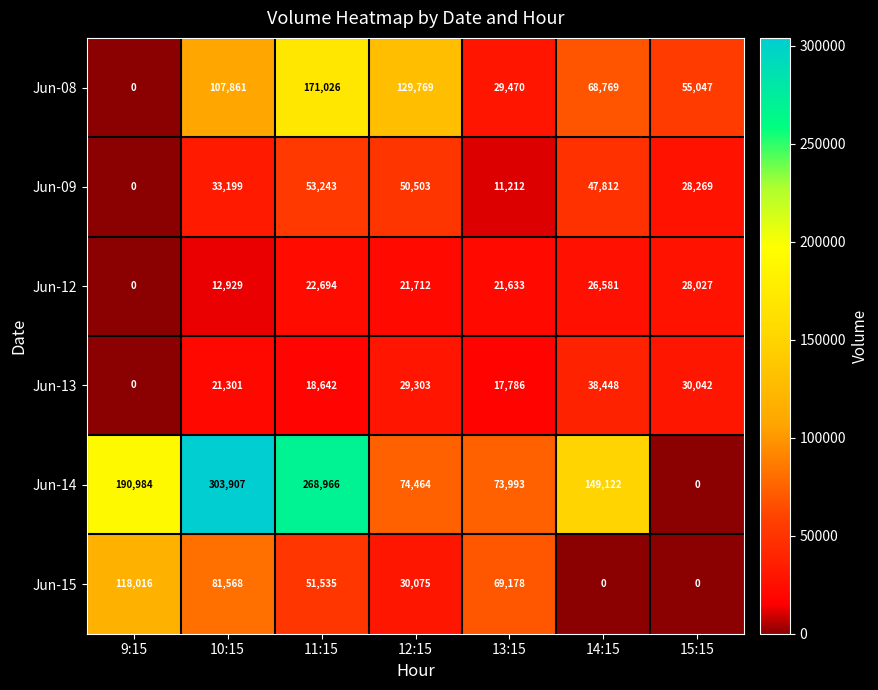

What is the sum of all Jun-14 values?

1061436